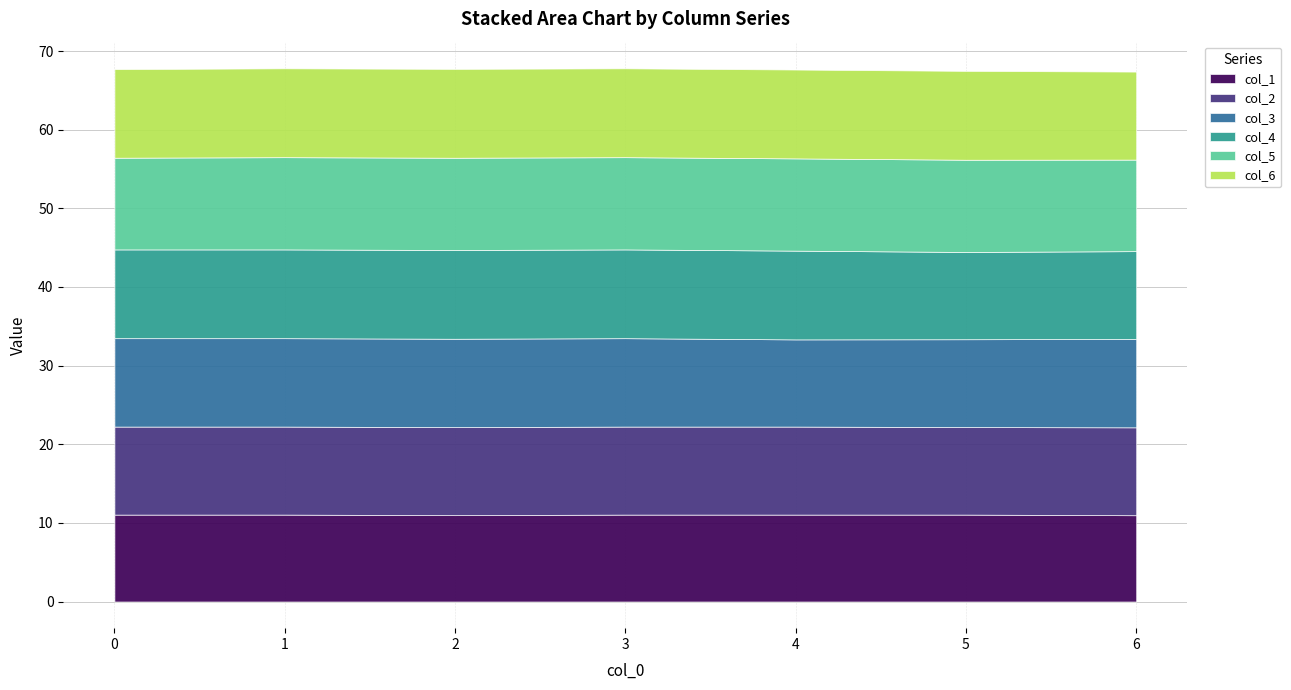

Which series has the largest total across all categories?

col_5